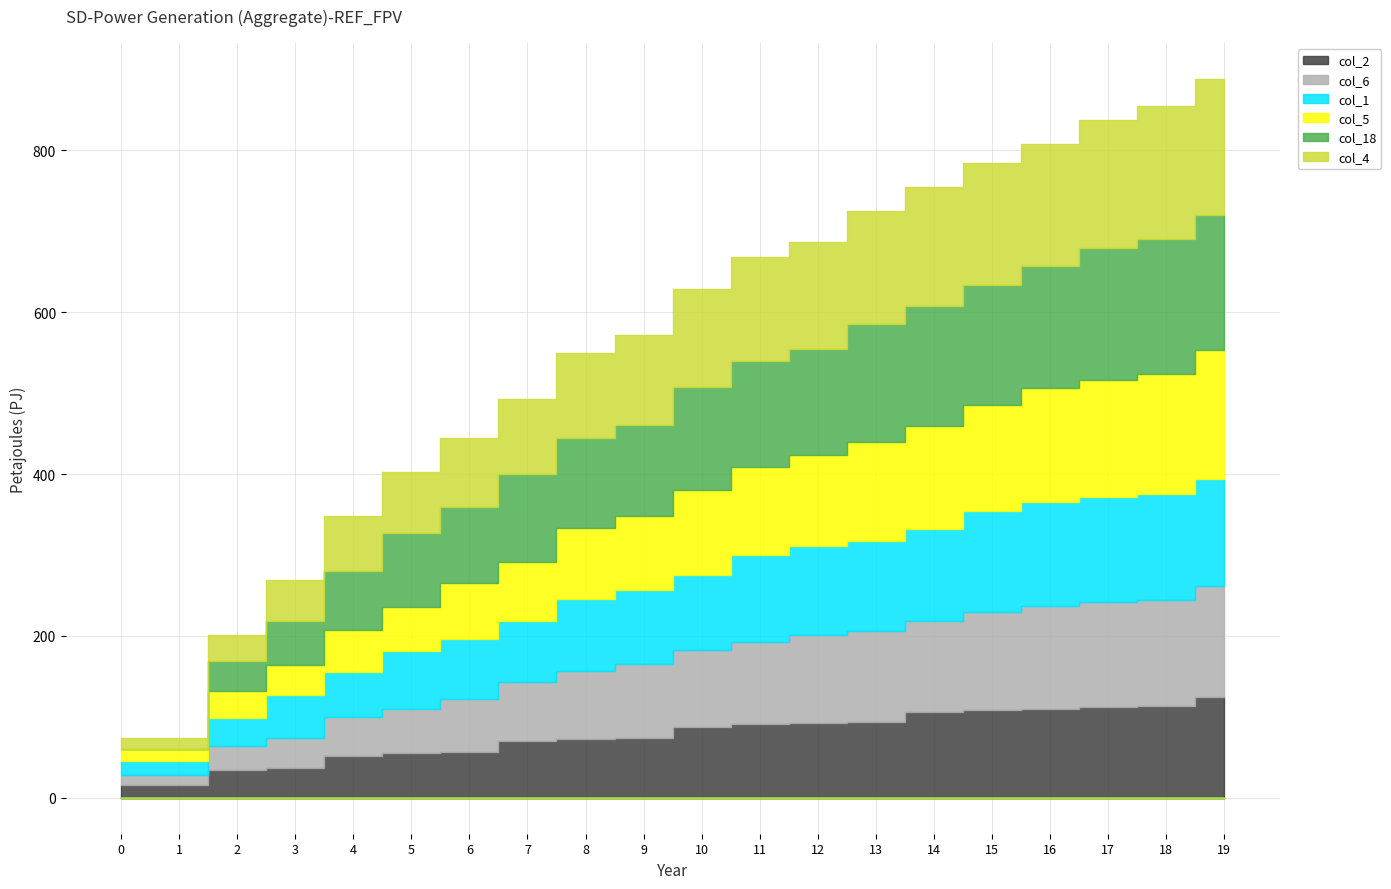

How many lines are shown in the chart?

6